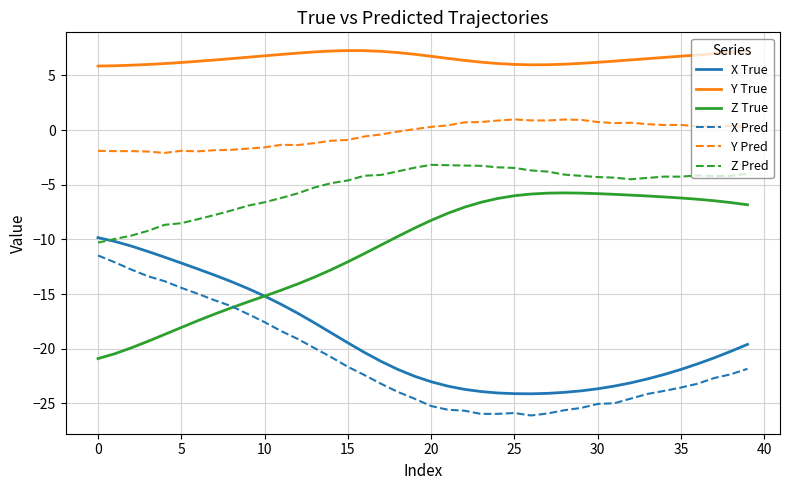

What is the lowest value of the Z True series?

-20.9